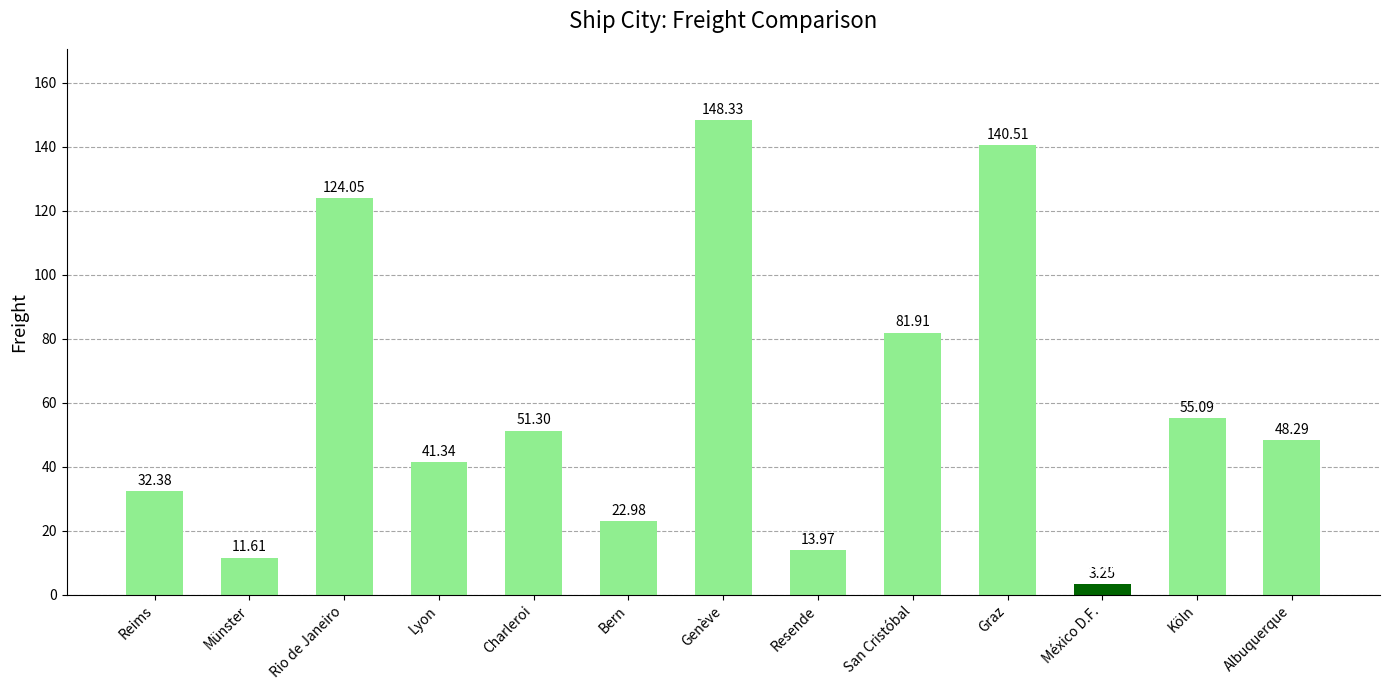

What is the label of the 4th bar from the right?

Graz